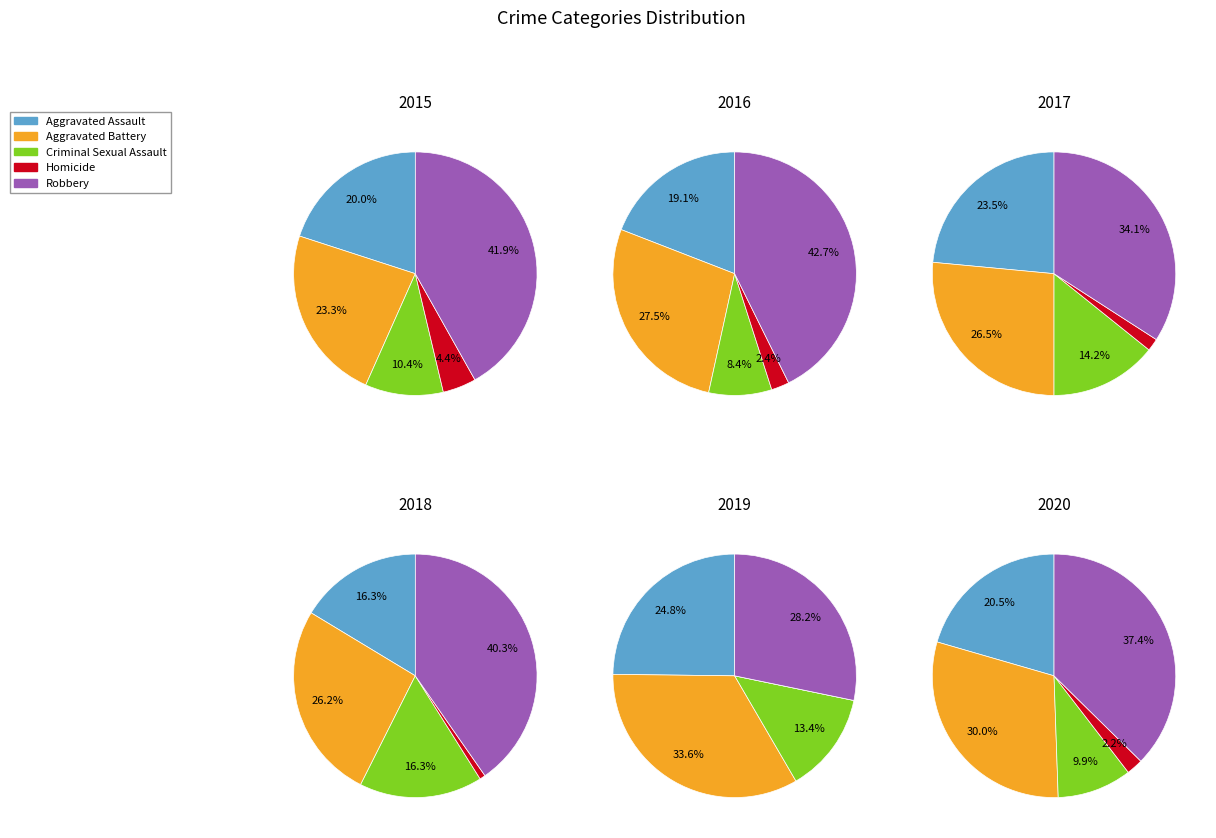

Does Aggravated Assault represent more than half of the total?

No